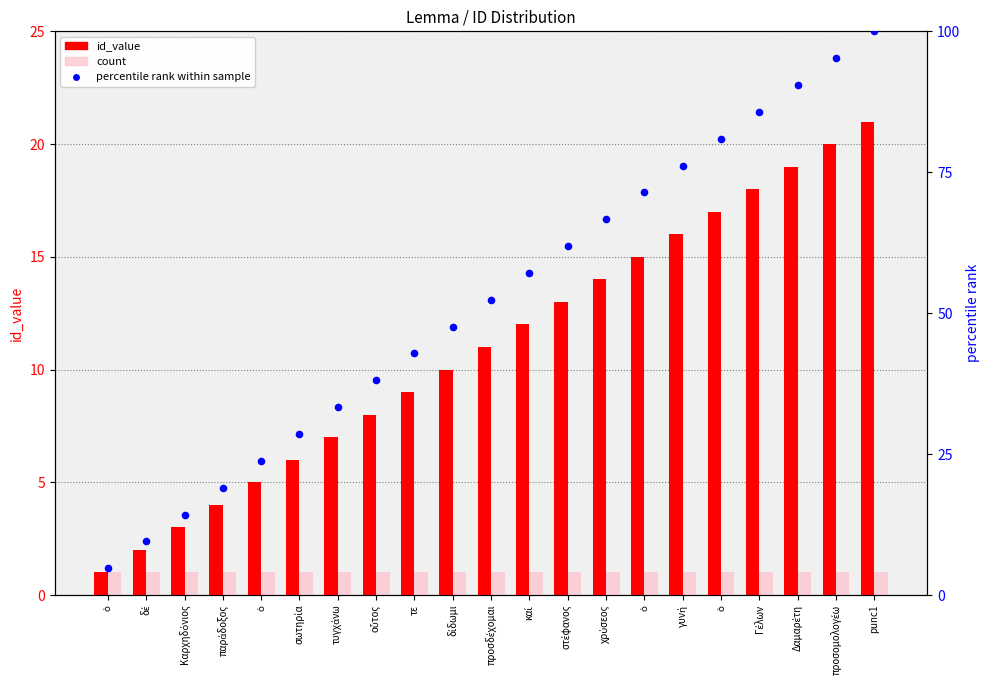

What is the total value across all series at παράδοξος?

24.0